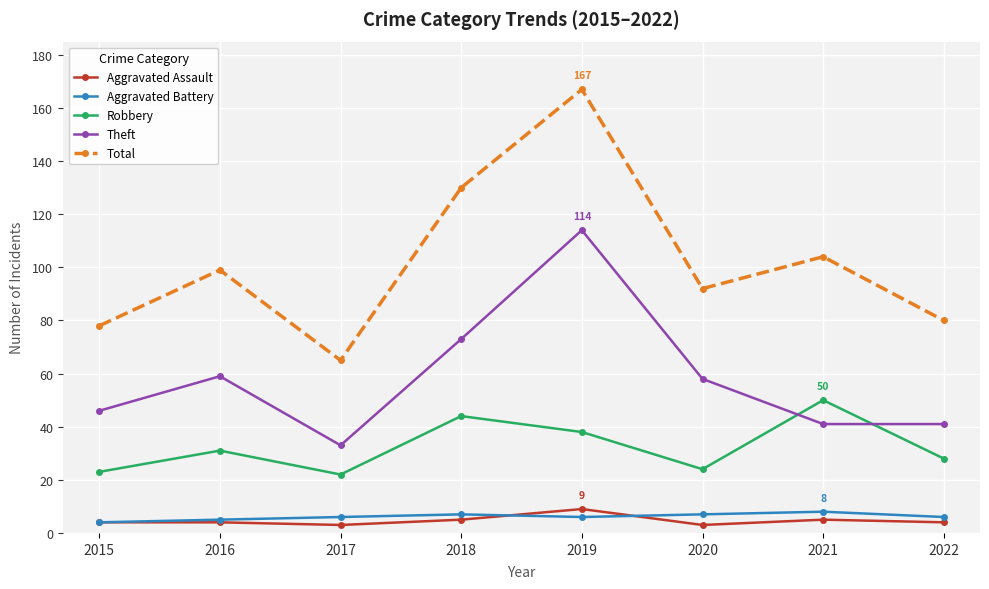

The Total series shows 80 at 2022. True or false?

True